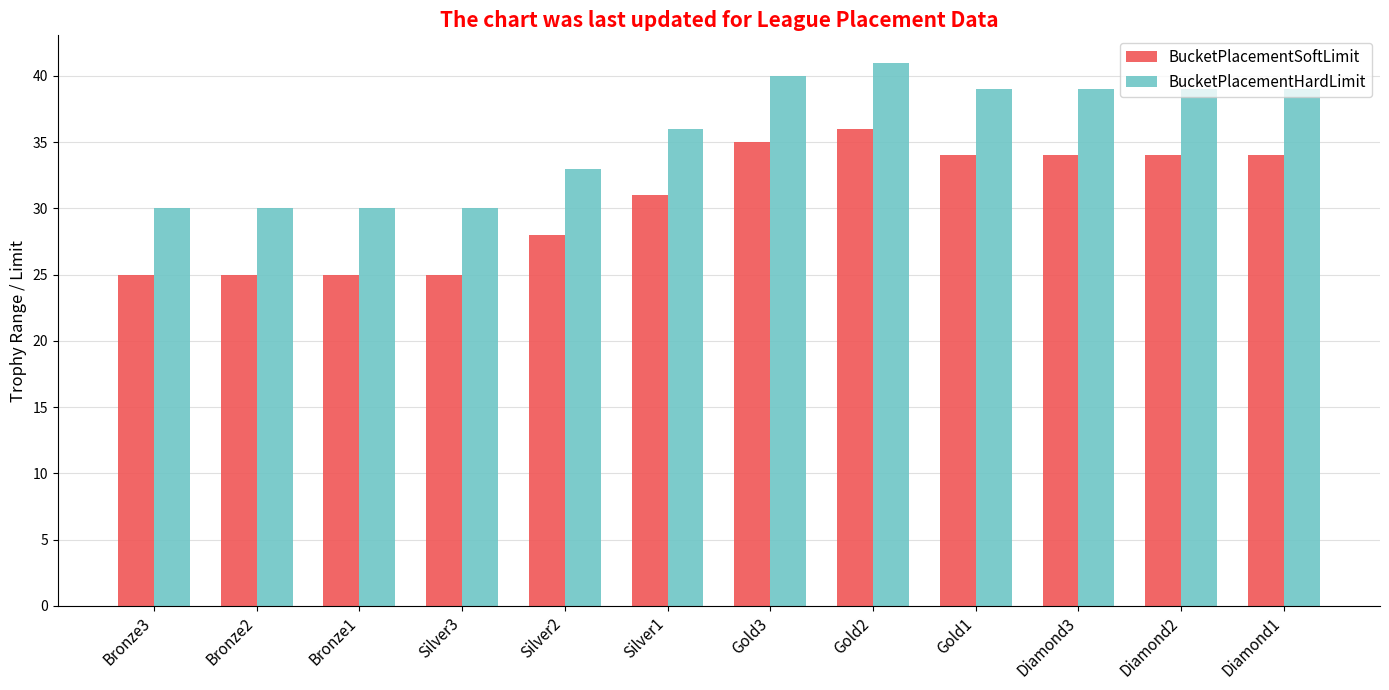

What is the spread (max minus min) of values at Silver1?

5